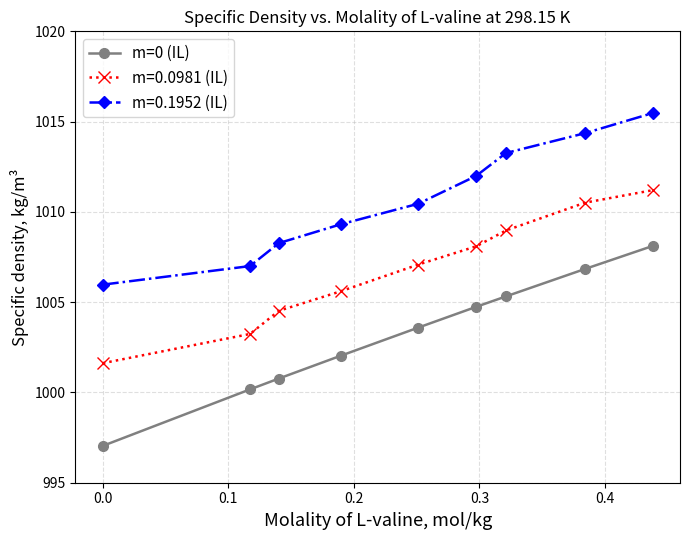

Reading right to left, what are all the values shown in this chart?

m=0 (IL): 1008.1	1006.8	1005.3	1004.7	1003.6	1002.0	1000.8	1000.2	997.0
m=0.0981 (IL): 1011.2	1010.5	1009.0	1008.1	1007.1	1005.6	1004.5	1003.2	1001.6
m=0.1952 (IL): 1015.5	1014.4	1013.3	1012.0	1010.5	1009.3	1008.3	1007.0	1006.0